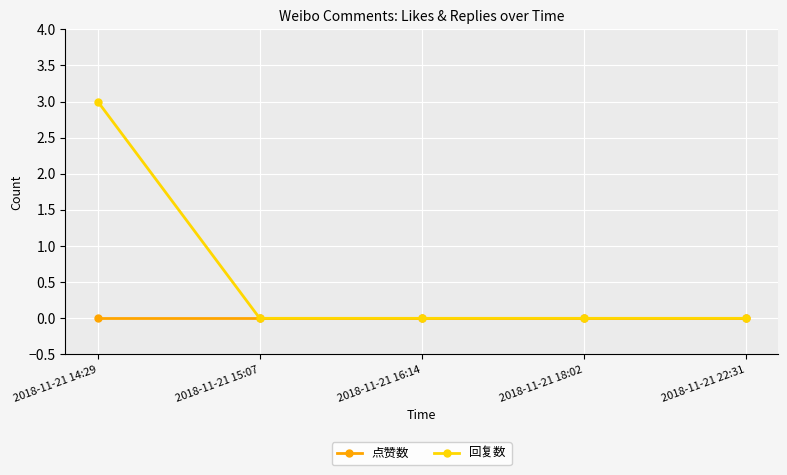

What is the difference between the maximum and second lowest values in the 回复数 series?

3